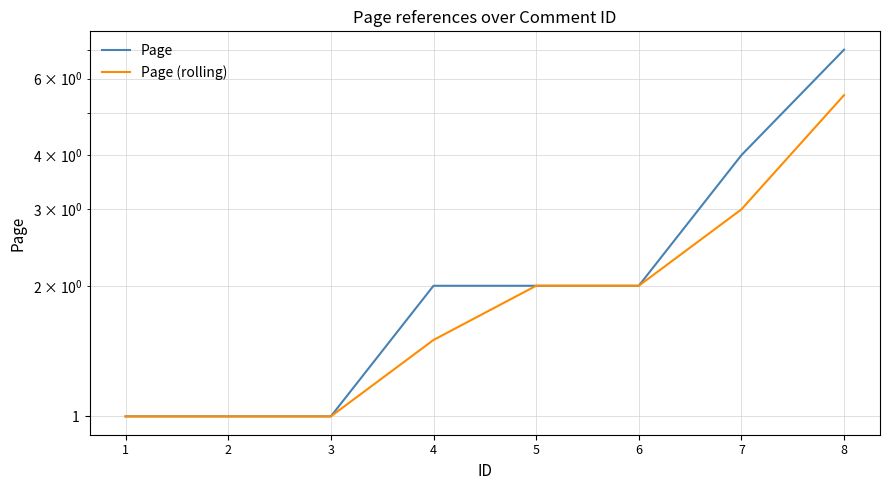

Does the chart display data point markers on the line(s)?

No